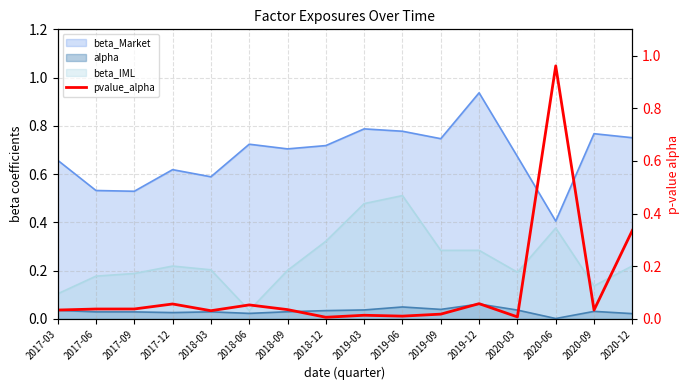

What is the label of the 2nd point from the left?

2017-06